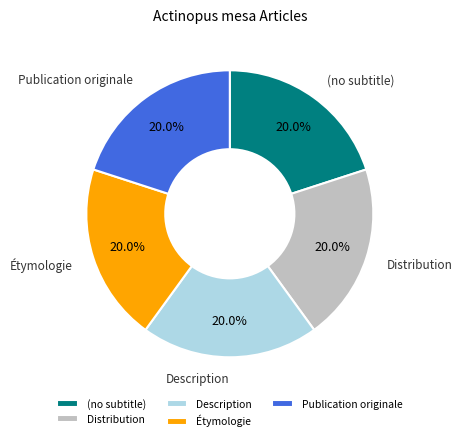

Does any single category account for the majority?

No